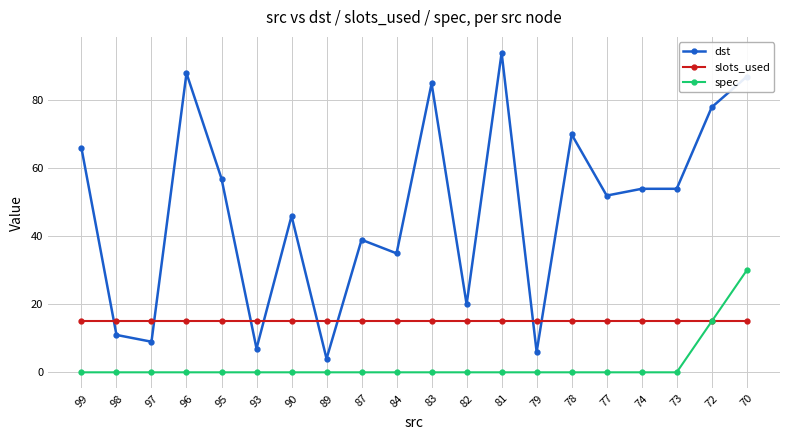

Which series changed the most between 98 and 77?

dst